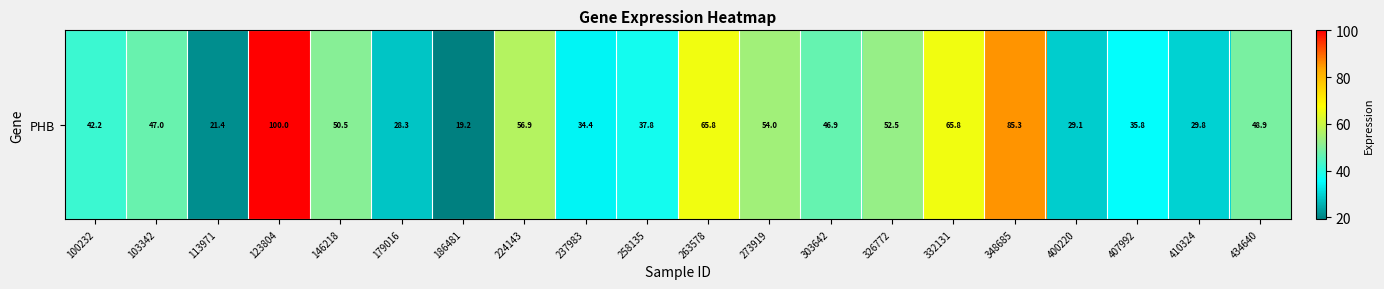

What is the greatest value displayed?

100.0